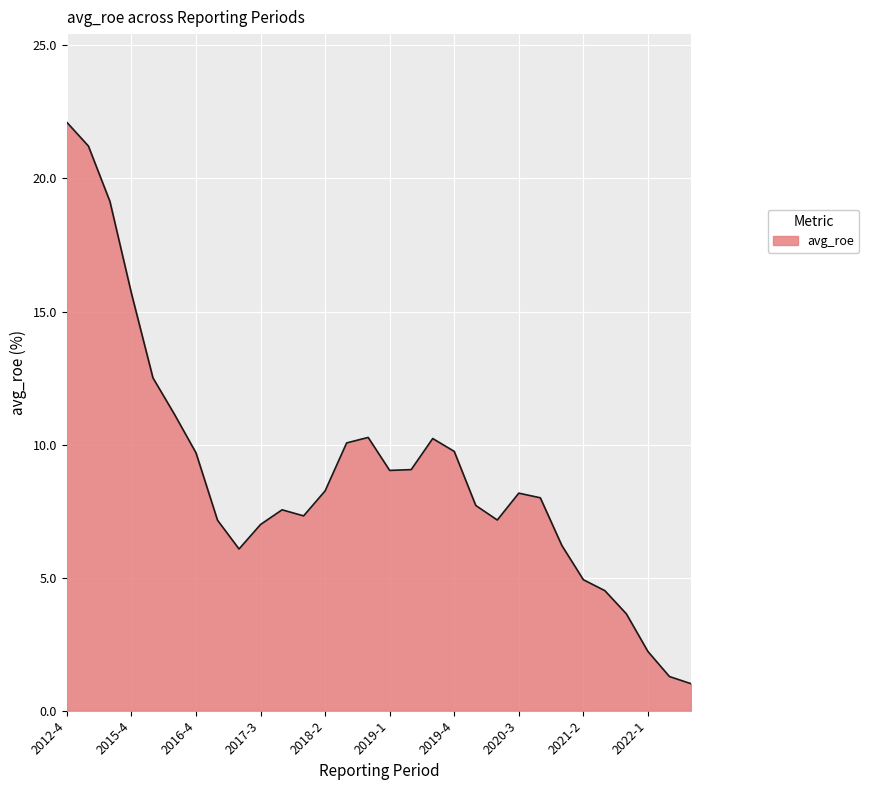

What is the smallest value displayed?

1.0